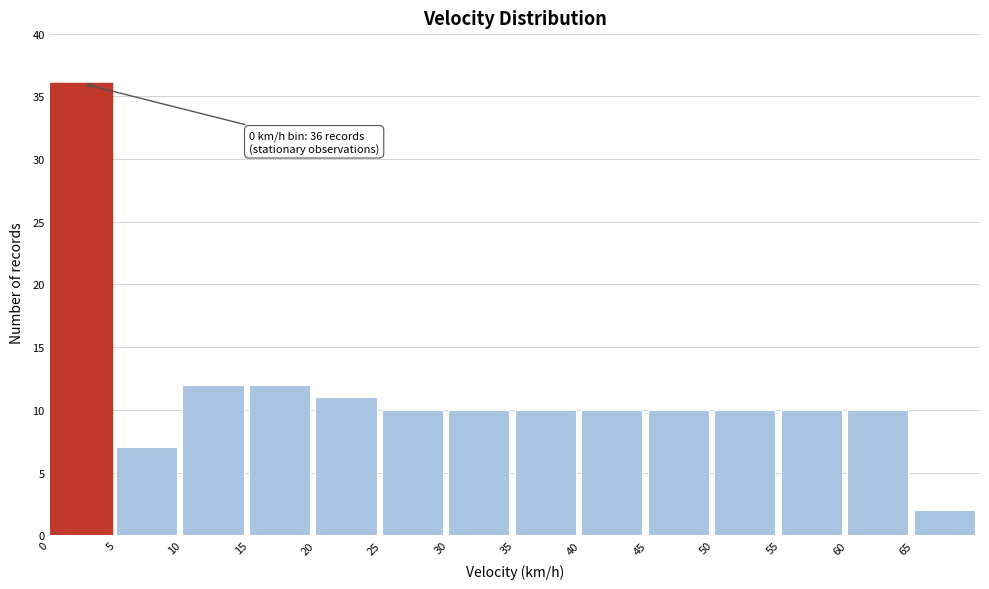

Which range on the x-axis has the tallest bar?

0 to 5